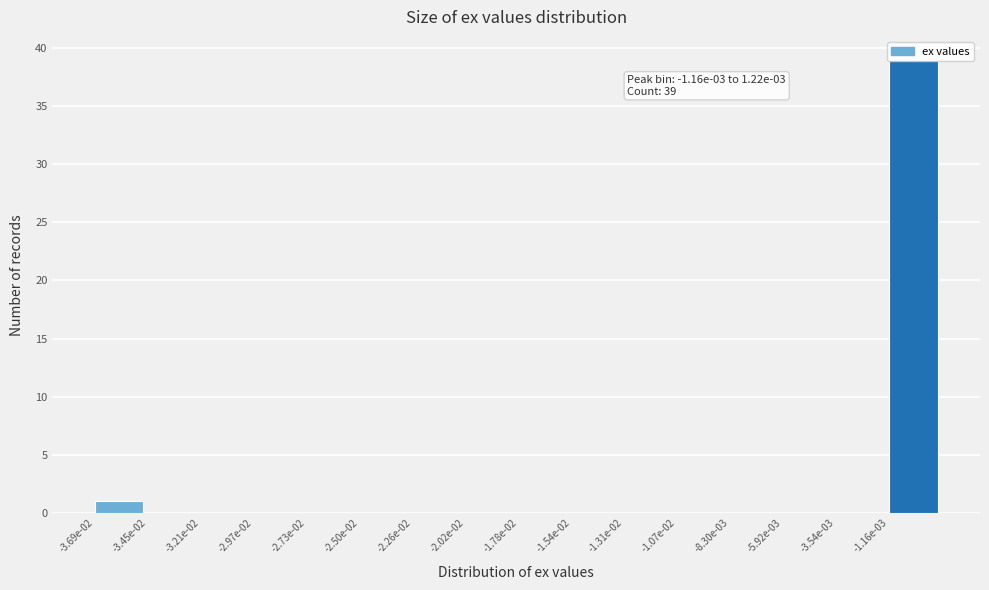

Between -2.02e-02 and -1.16e-03, which is larger?

-1.16e-03